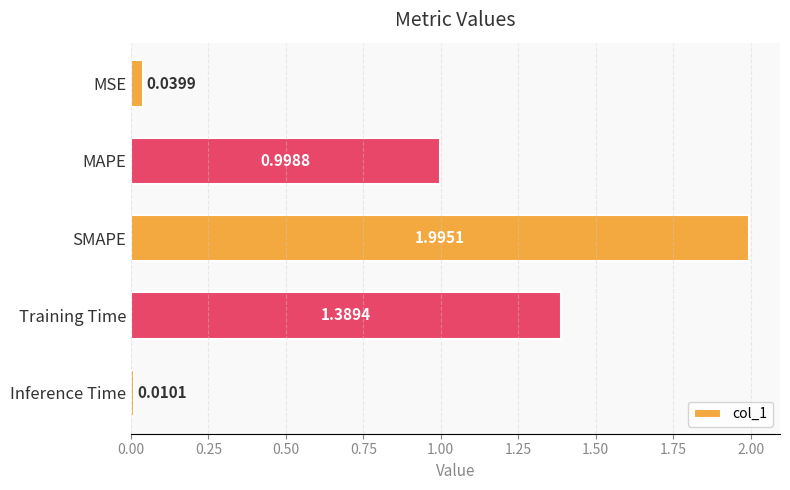

Which has a higher value, SMAPE or MSE?

SMAPE